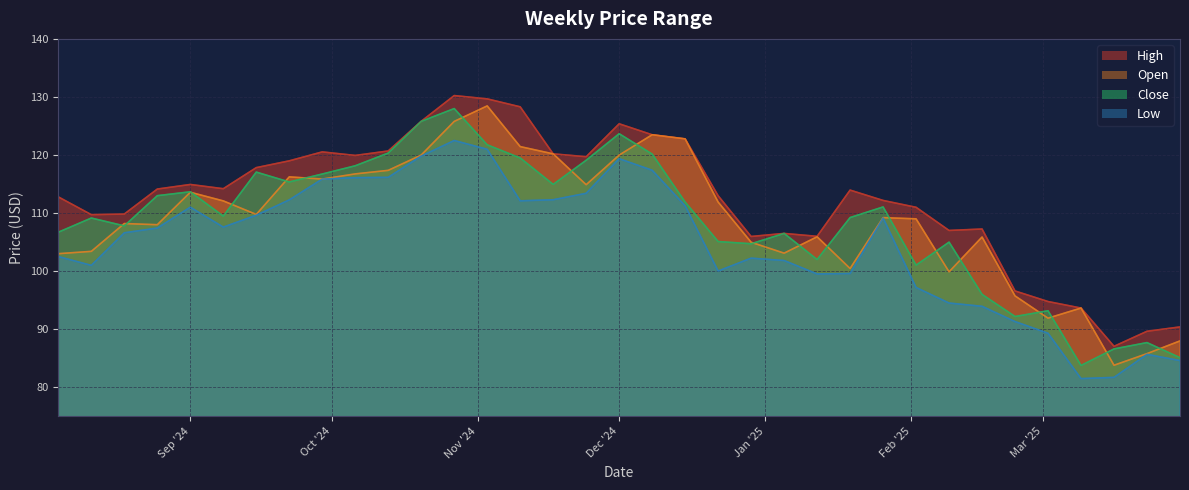

What is the total value across all series at 2024-09-22?

462.9